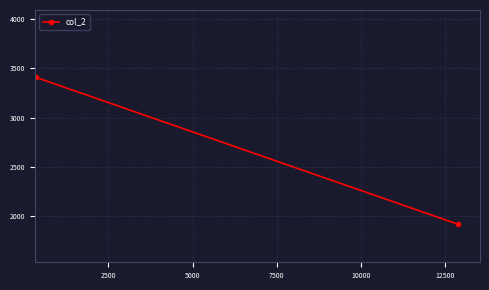

What is the average value?

2664